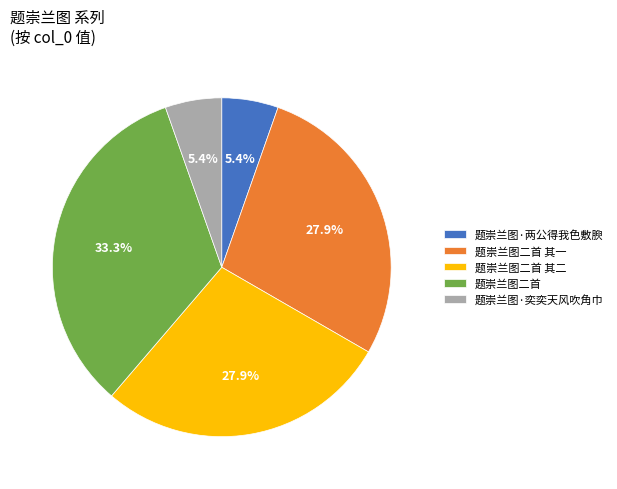

To the nearest percent, what is the average slice percentage?

20%